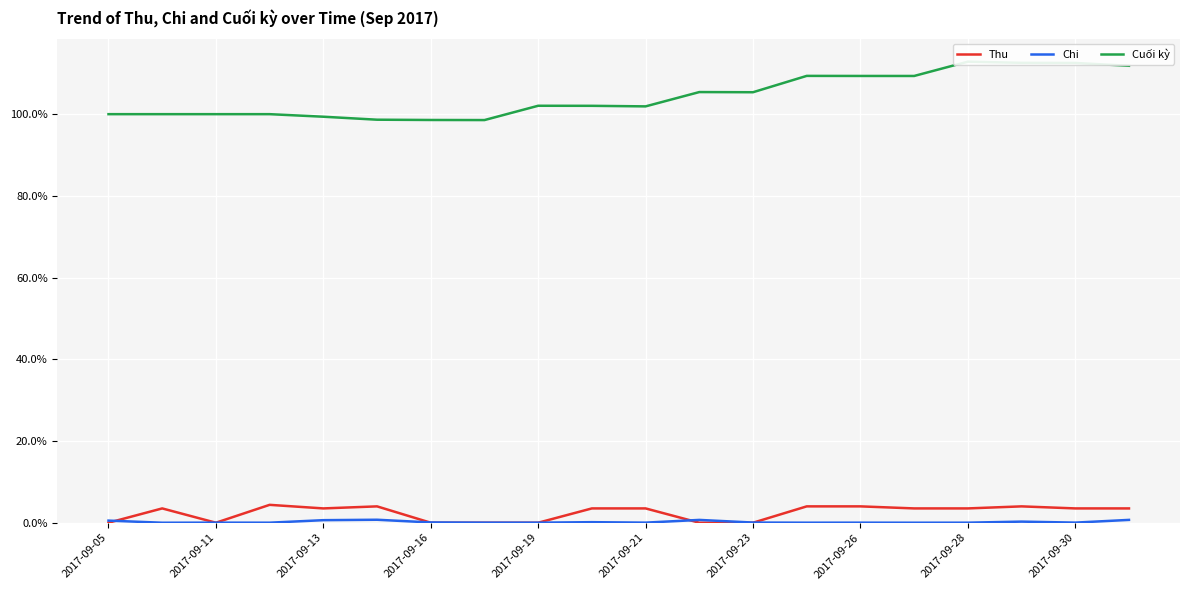

Is it true that Thu equals 3.5 at 2017-09-30?

True